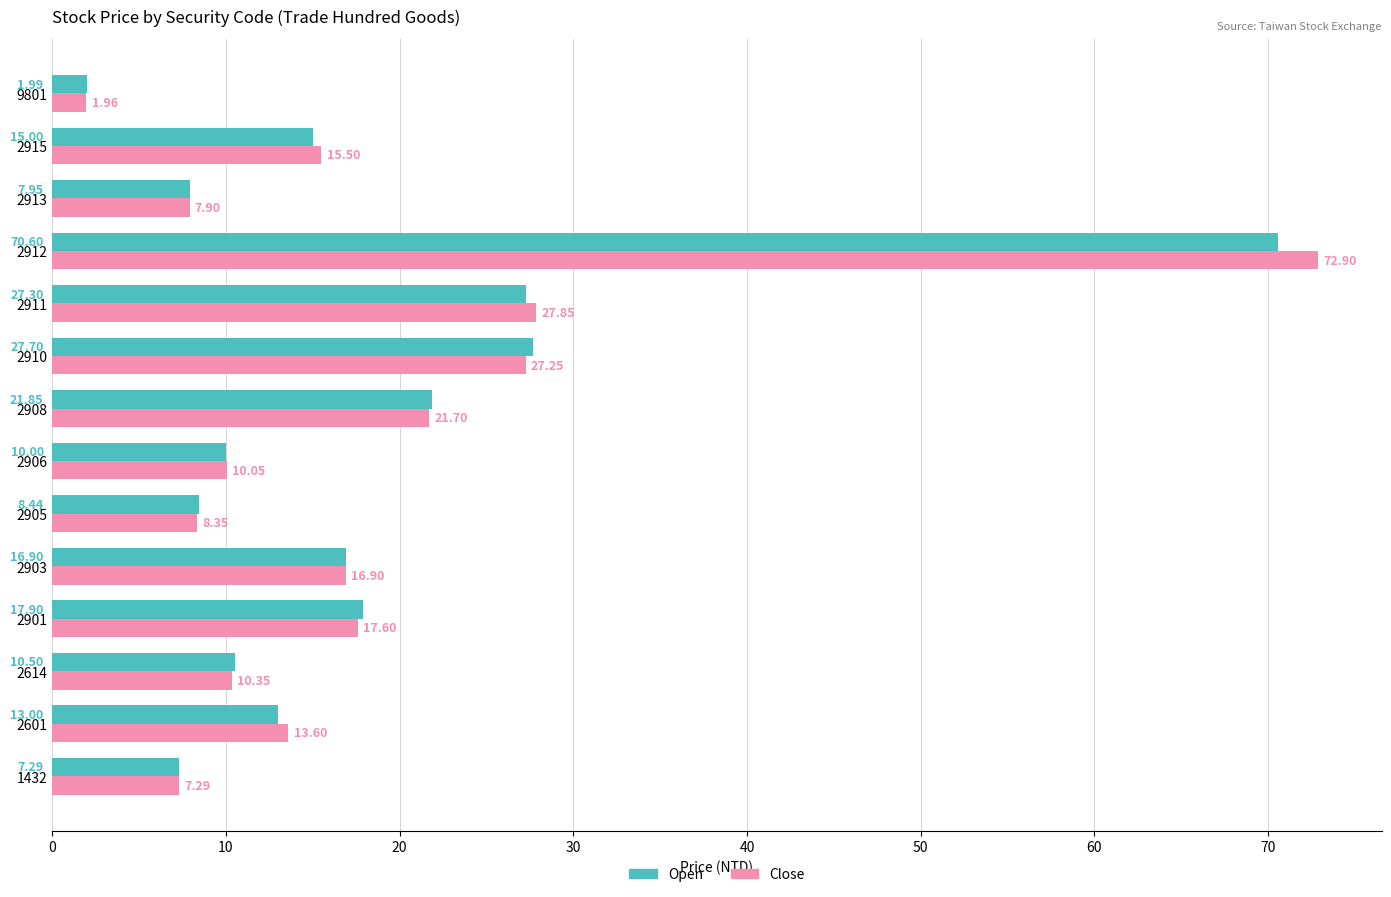

What is the difference between the second highest and minimum values in the Close series?

25.9